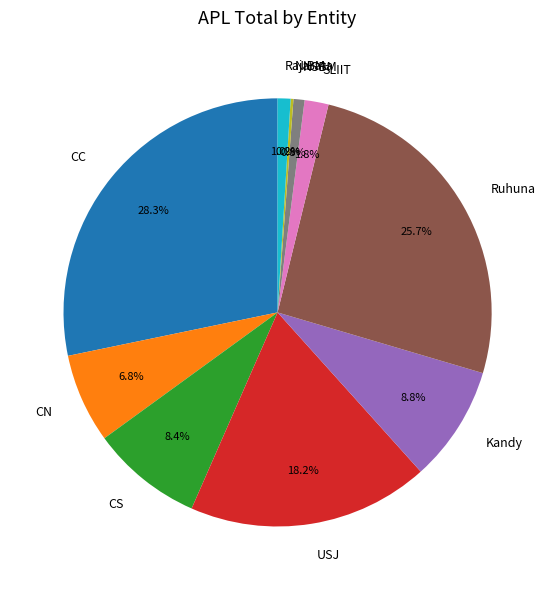

To the nearest percent, what is the difference between the largest and smallest slice percentages?

28%